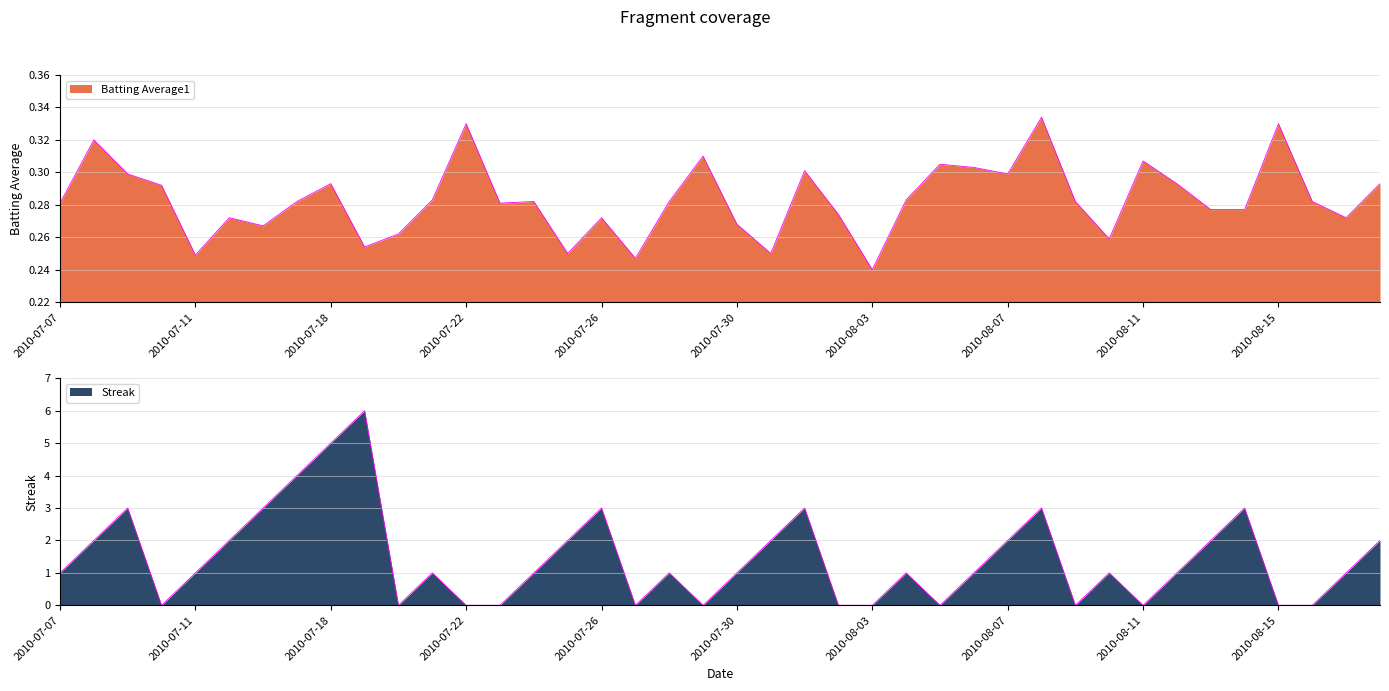

What is the label of the 1st point from the right?

2010-08-18